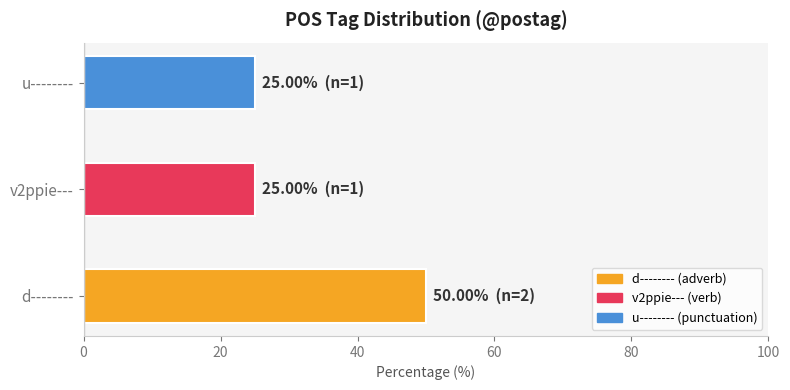

Reading bottom to top, transcribe all the data shown in this chart.

d--------=50	v2ppie---=25	u--------=25